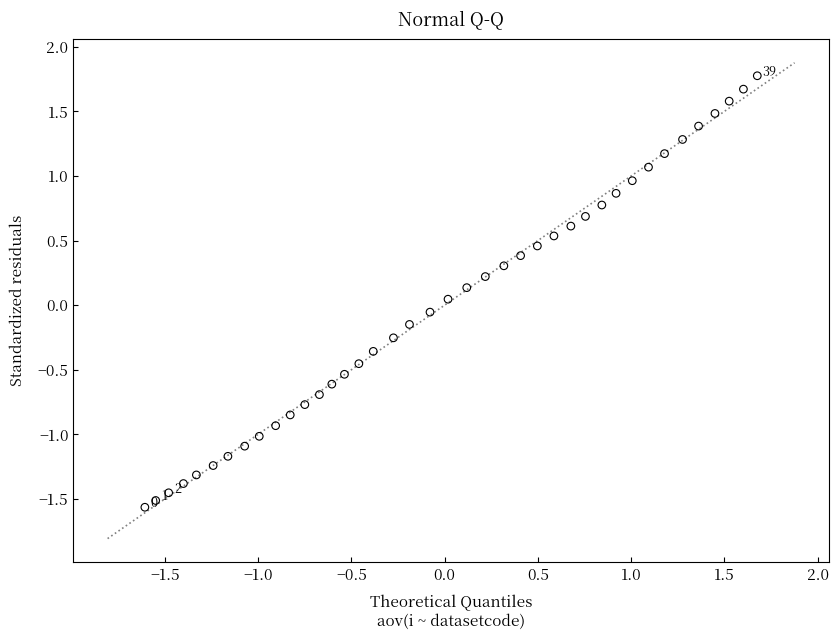

What is the range of X values (max minus min)?

3.3